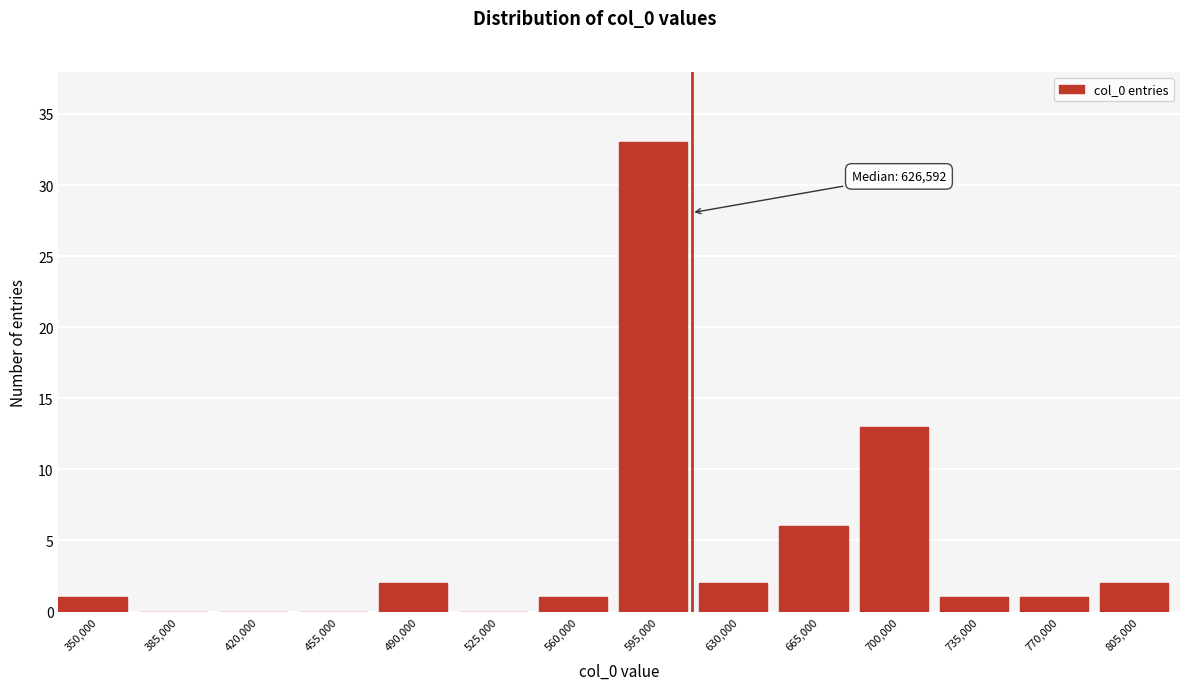

Reading left to right, what are all the values shown in this chart?

350,000=1	385,000=0	420,000=0	455,000=0	490,000=2	525,000=0	560,000=1	595,000=33	630,000=2	665,000=6	700,000=13	735,000=1	770,000=1	805,000=2